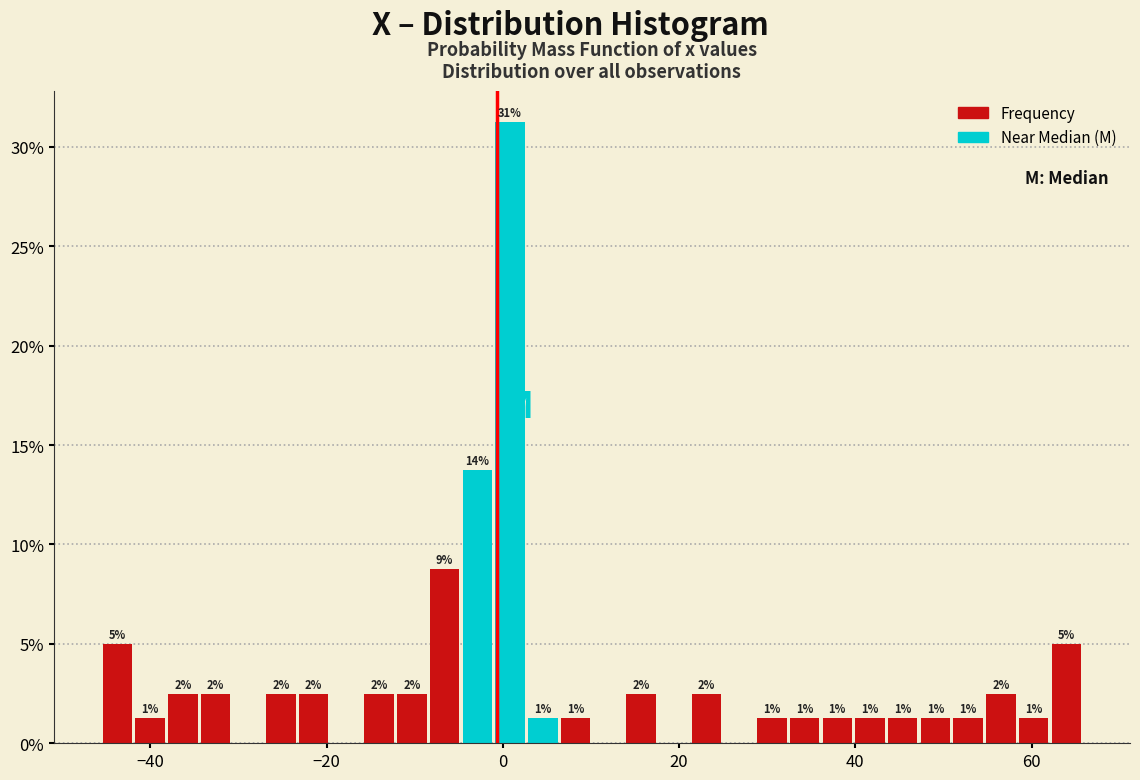

Read against the x-axis, roughly where is the centre of the tallest bar?

0